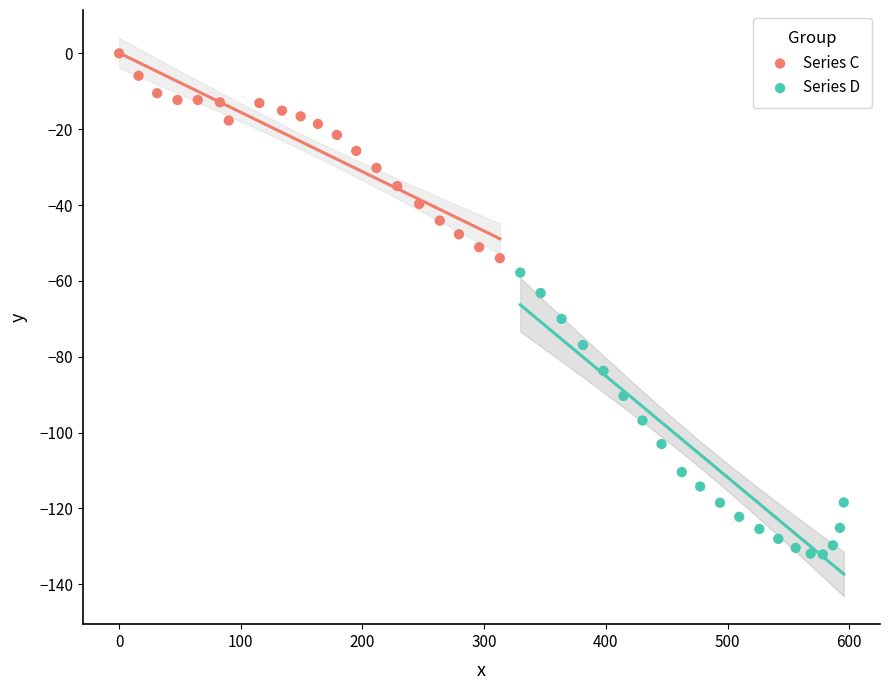

Which series has the widest spread of Y values?

Series D